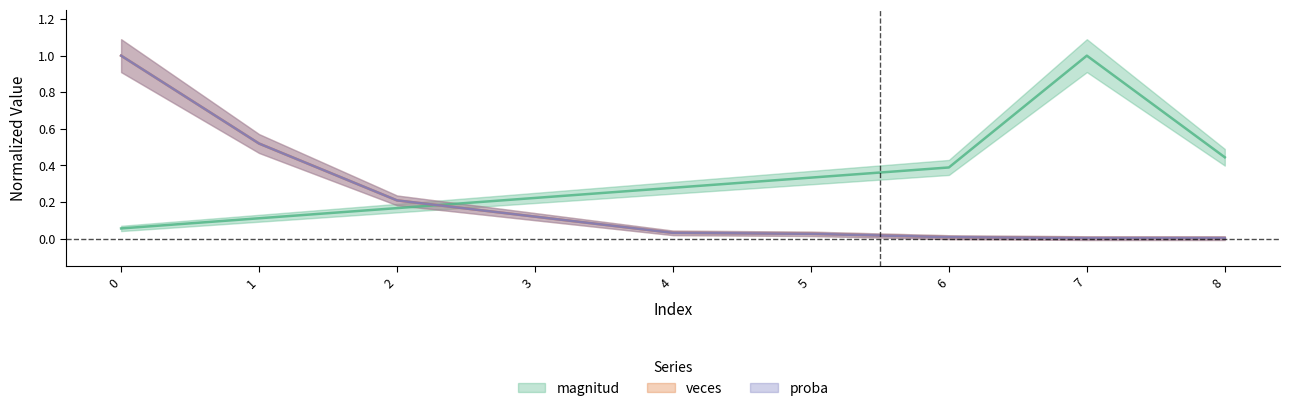

How many times do magnitud and veces cross each other?

1